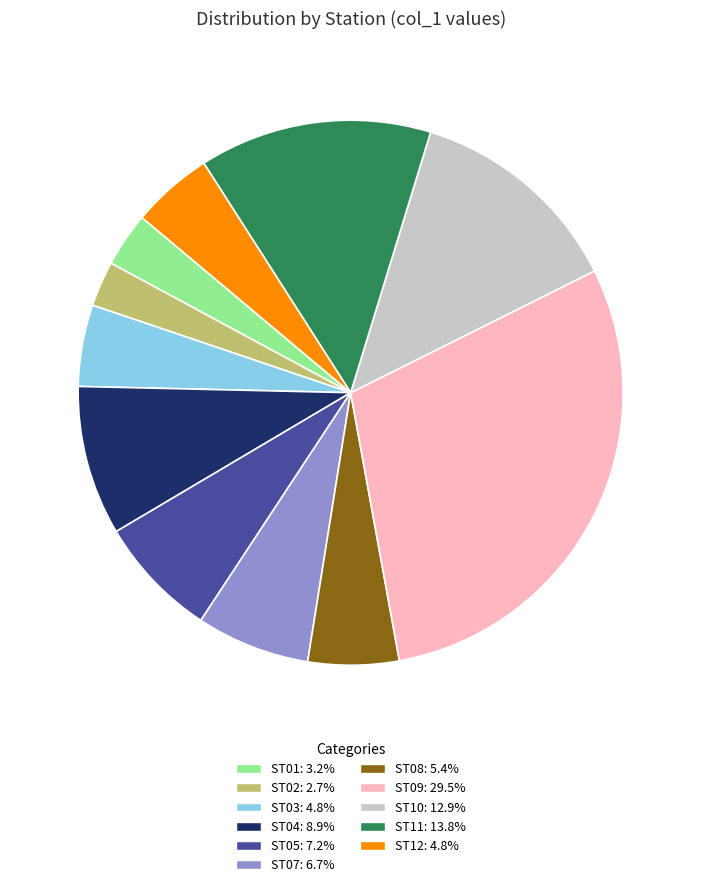

Which category has the smallest portion of the pie?

ST02